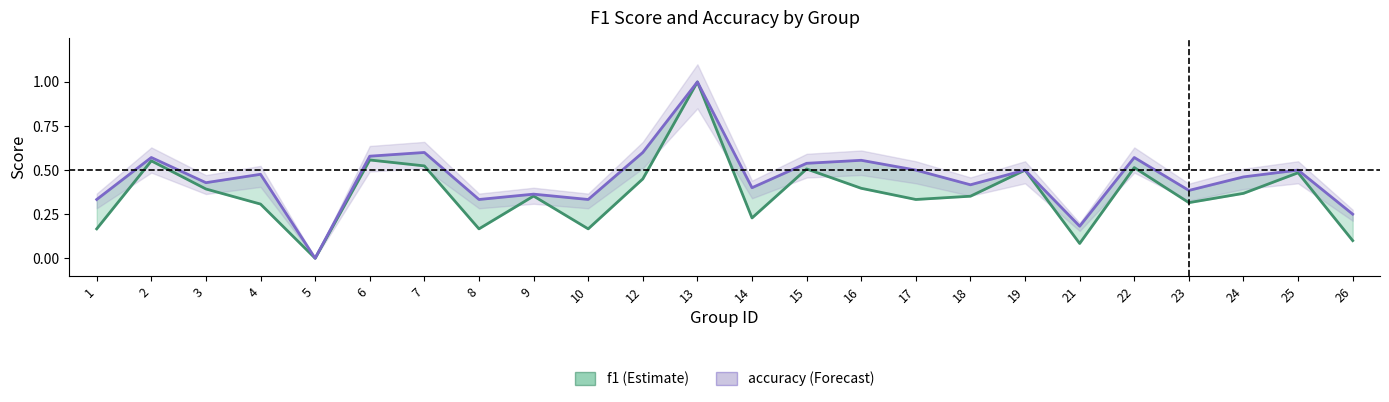

The accuracy series shows 0.2 at 26. True or false?

True